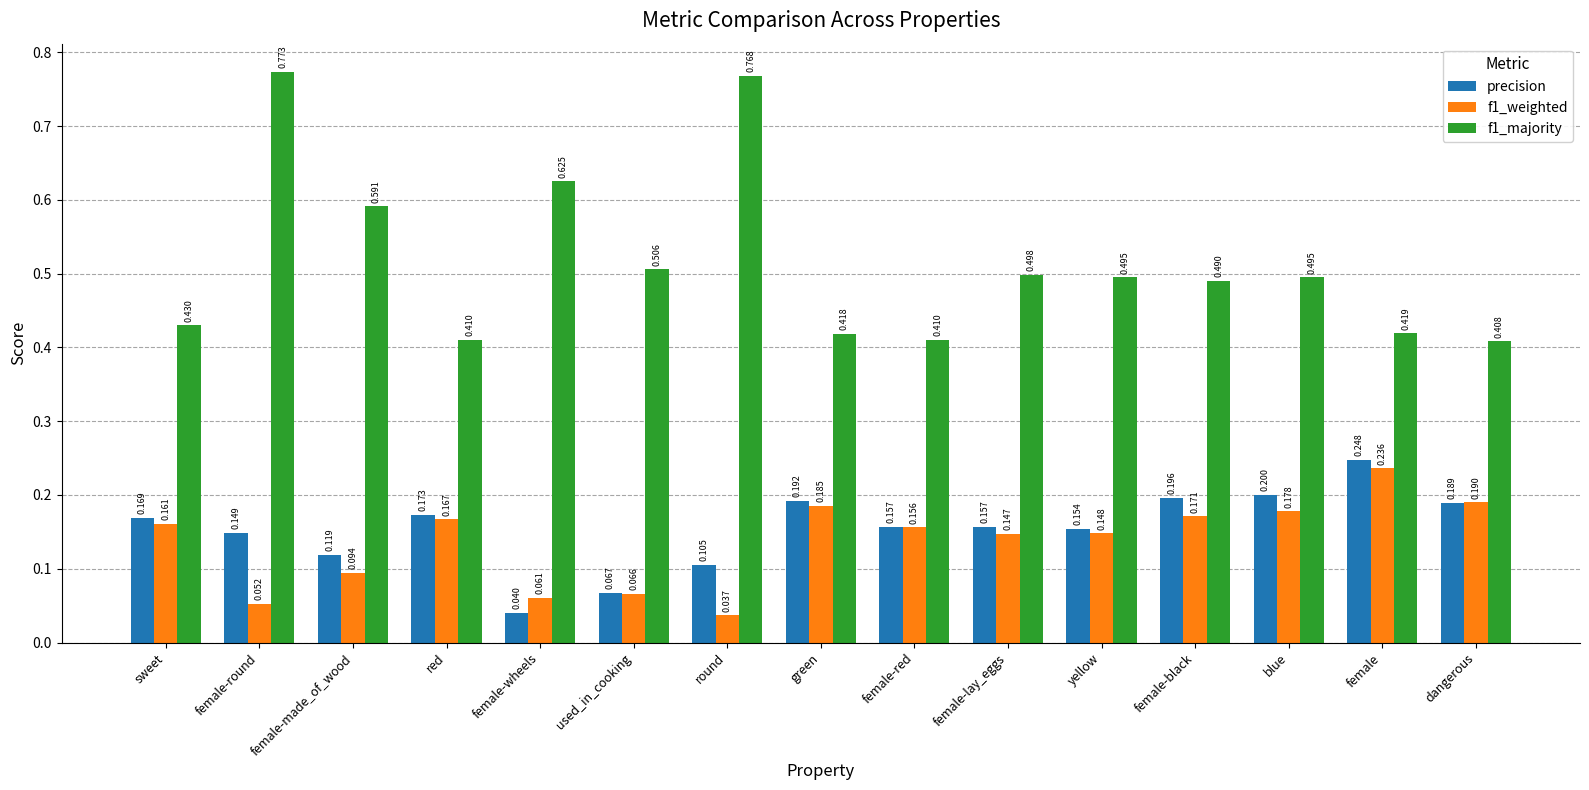

What is the value of the f1_weighted bar at the 12th from the left?

0.2